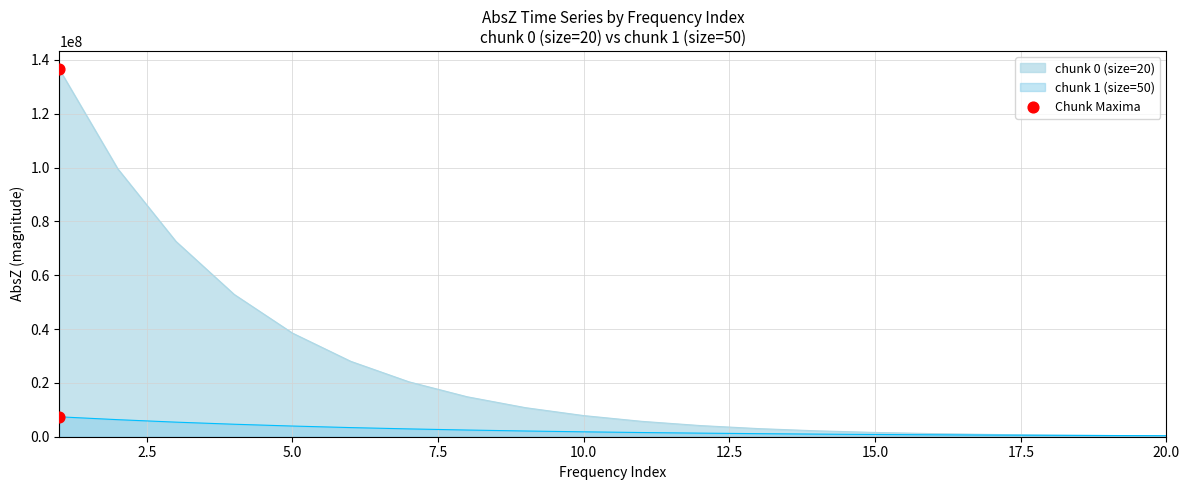

Which series reaches the minimum Y coordinate?

absz_chunk0